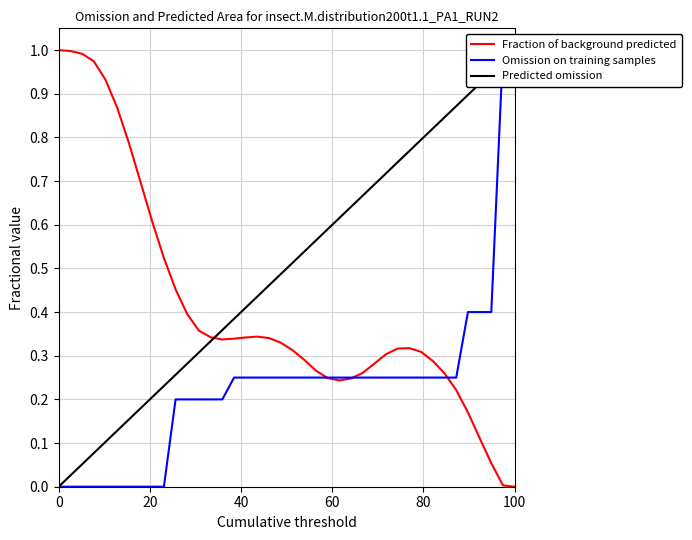

The value of Fraction of background predicted at 0 is 1.4. True or false?

False